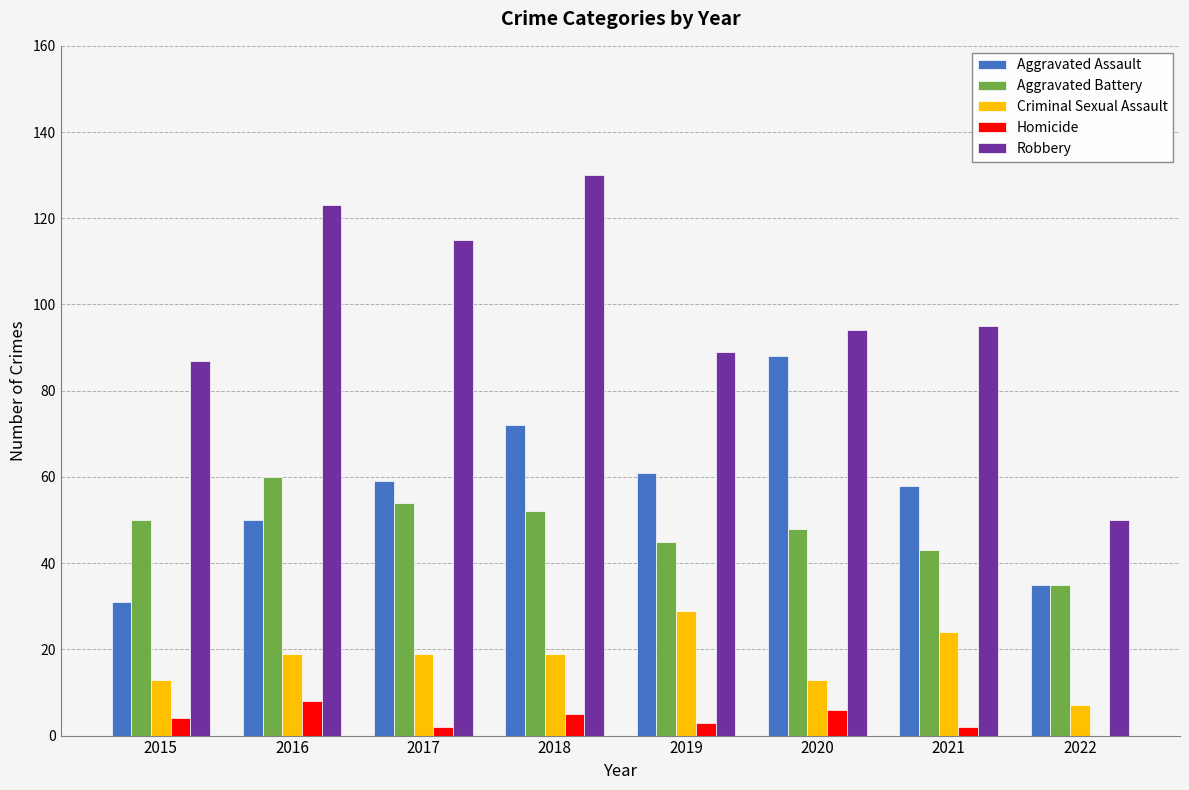

Reading left to right, extract all data points from this chart.

Aggravated Assault: 31	50	59	72	61	88	58	35
Aggravated Battery: 50	60	54	52	45	48	43	35
Criminal Sexual Assault: 13	19	19	19	29	13	24	7
Homicide: 4	8	2	5	3	6	2	0
Robbery: 87	123	115	130	89	94	95	50